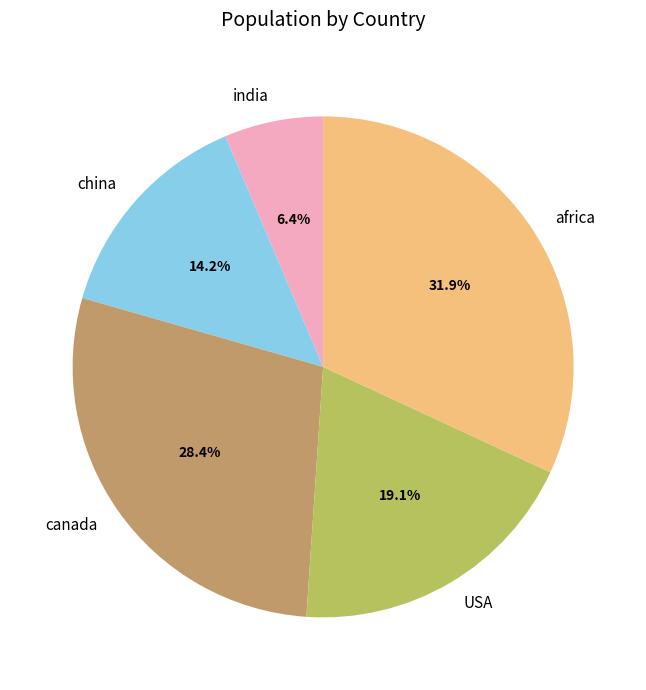

To the nearest percent, what is the combined percentage of india and USA?

26%